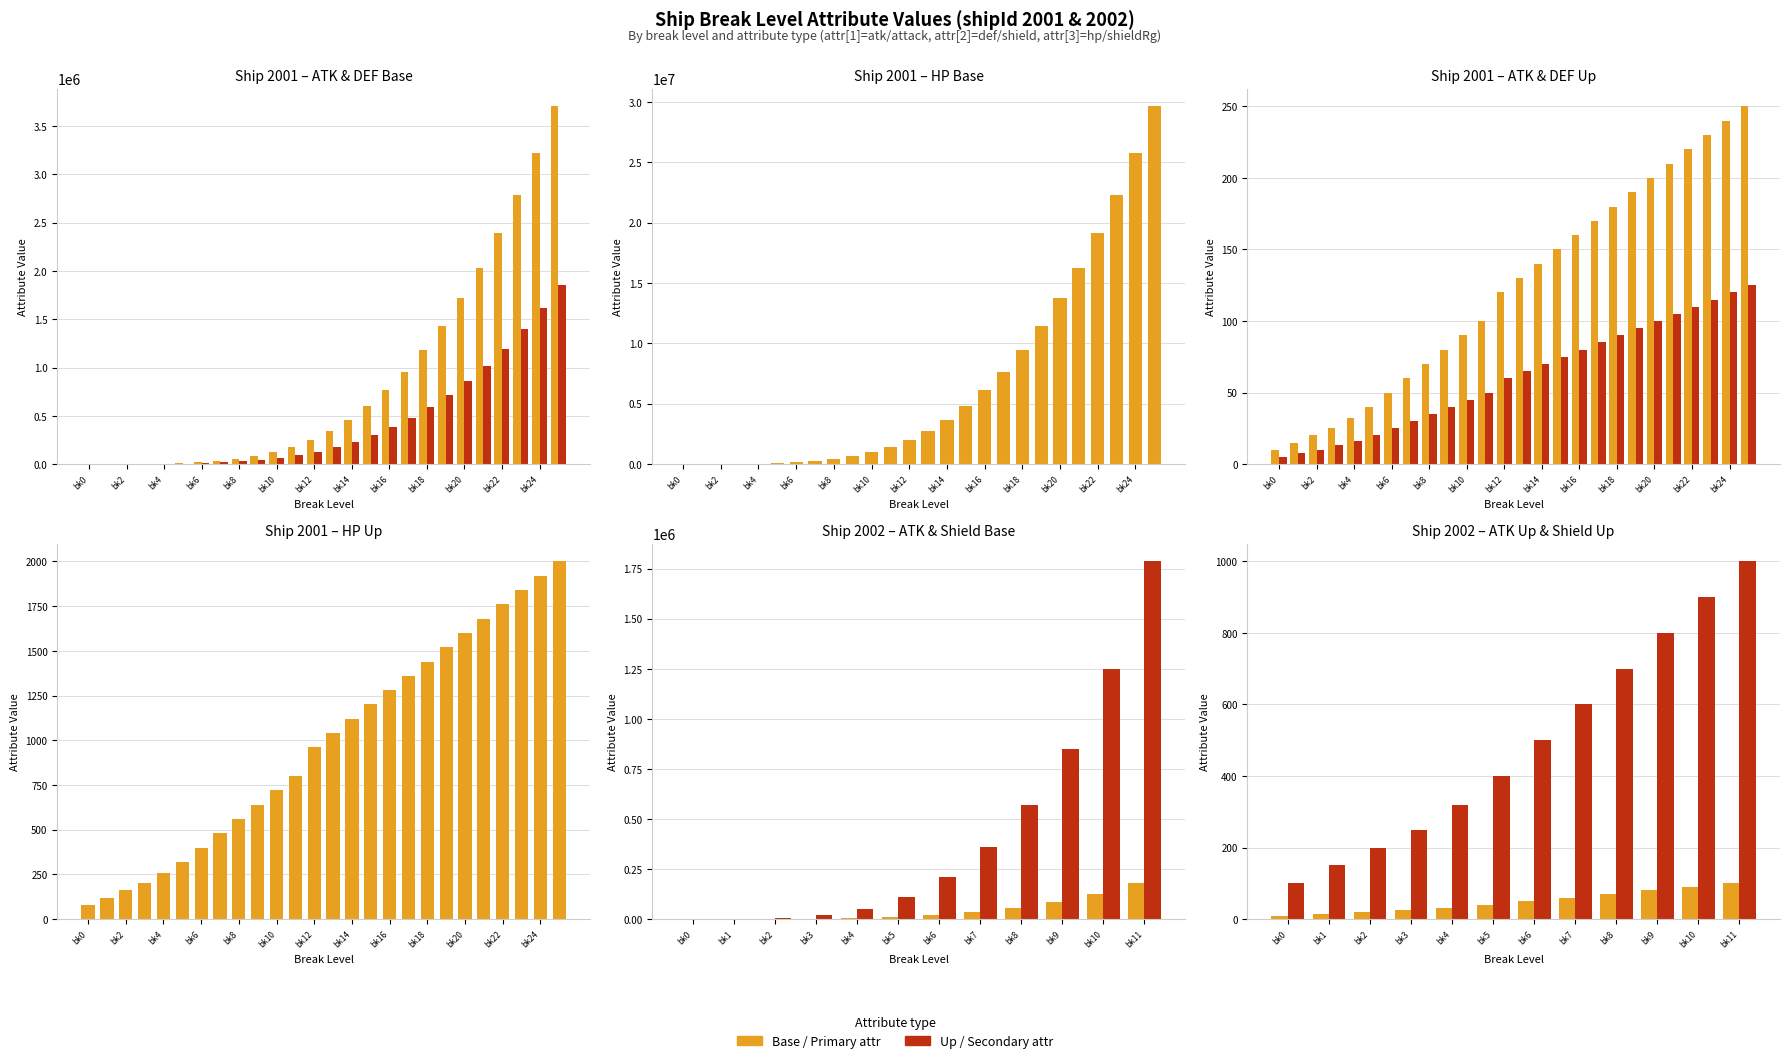

True or false: def_base has a value of 40963 at bk8.

False